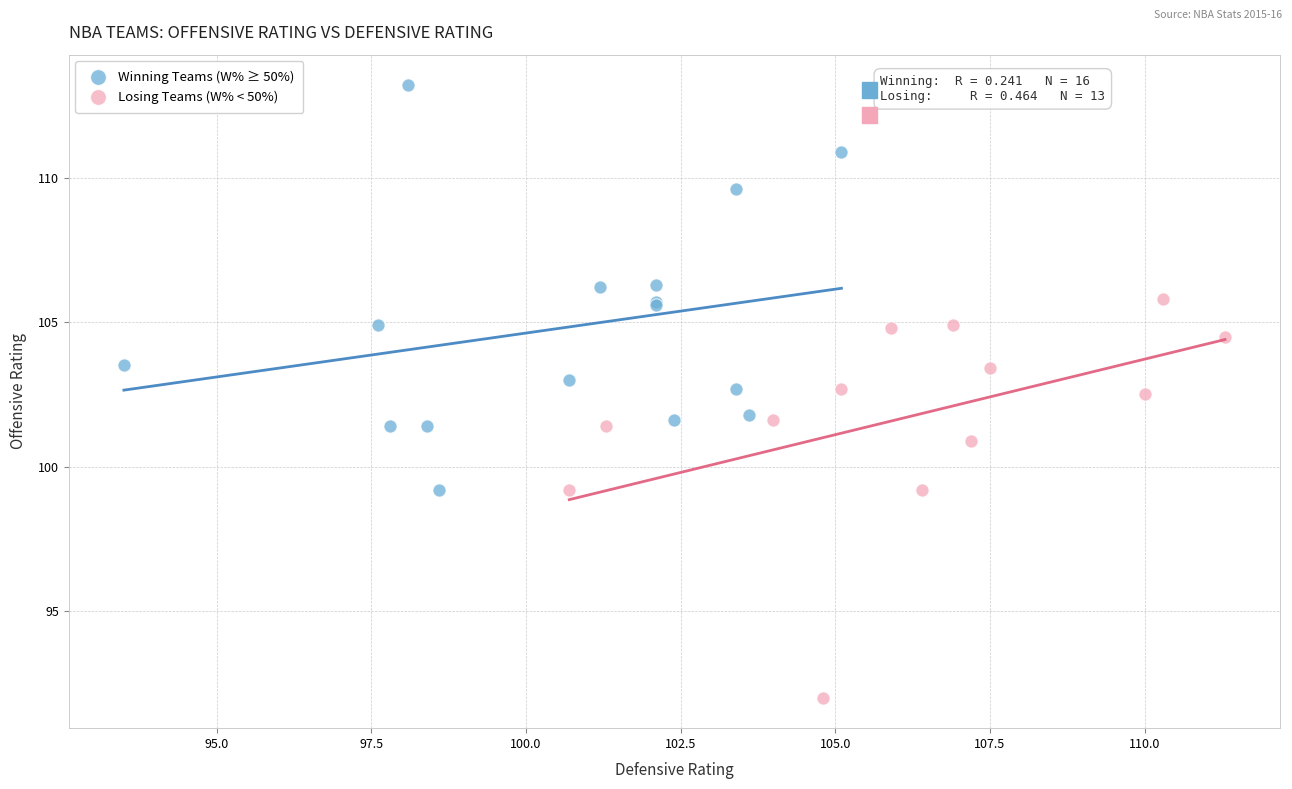

Which series reaches the minimum Y coordinate?

Losing Teams (W% < 50%)